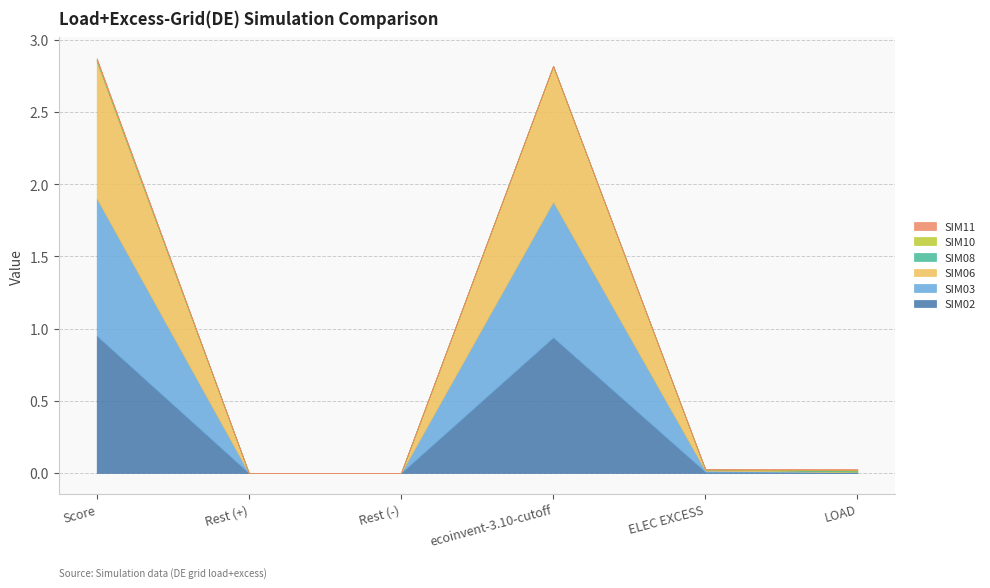

Reading left to right, extract all data points from this chart.

SIM02: 1.0	0.0	0.0	0.9	0.0	0.0
SIM03: 1.0	0.0	0.0	0.9	0.0	0.0
SIM06: 1.0	0.0	0.0	0.9	0.0	0.0
SIM08: 0.0	0.0	0.0	0.0	0.0	0.0
SIM10: 0.0	0.0	0.0	0.0	0.0	0.0
SIM11: 0.0	0.0	0.0	0.0	0.0	0.0